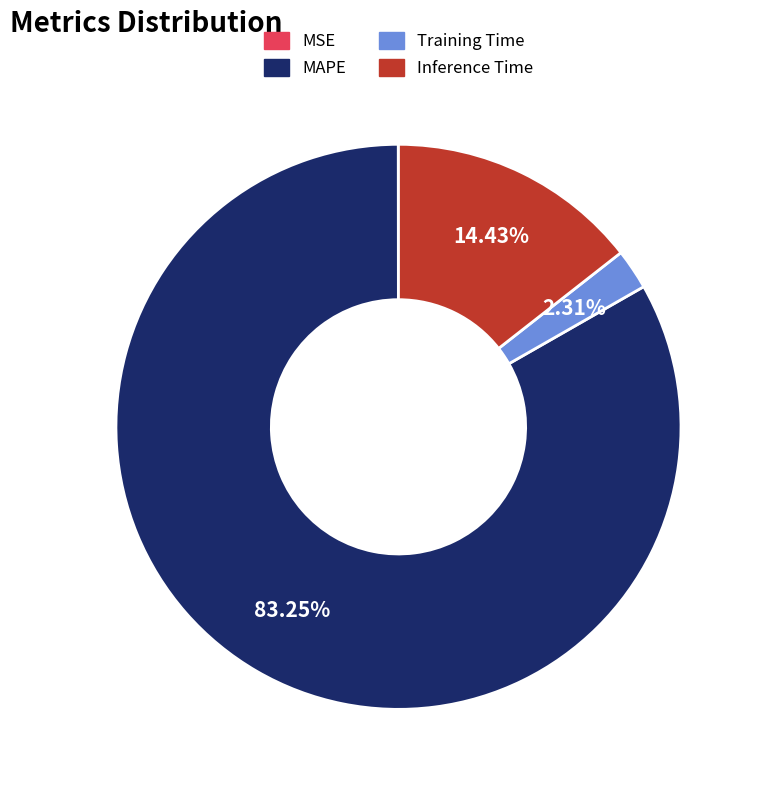

Which has a higher value, Inference Time or MAPE?

MAPE